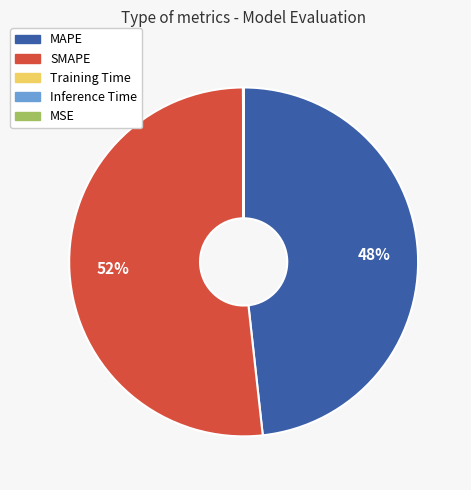

What percentage is the MAPE slice, to the nearest percent?

48%